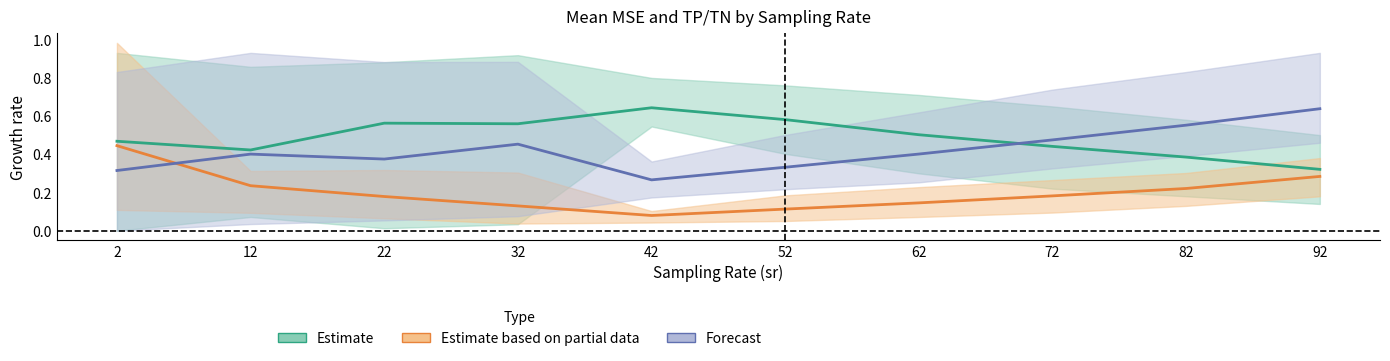

Which series changed the most between 42 and 72?

TN (Forecast)